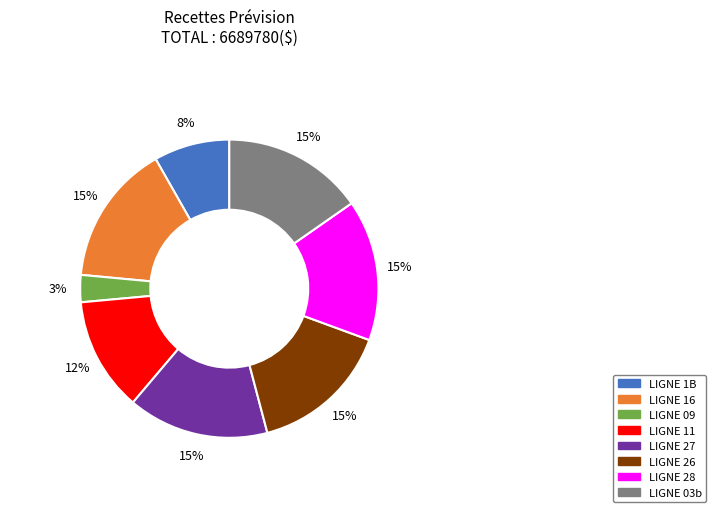

Is it true that LIGNE 27 is 28% of the pie?

False